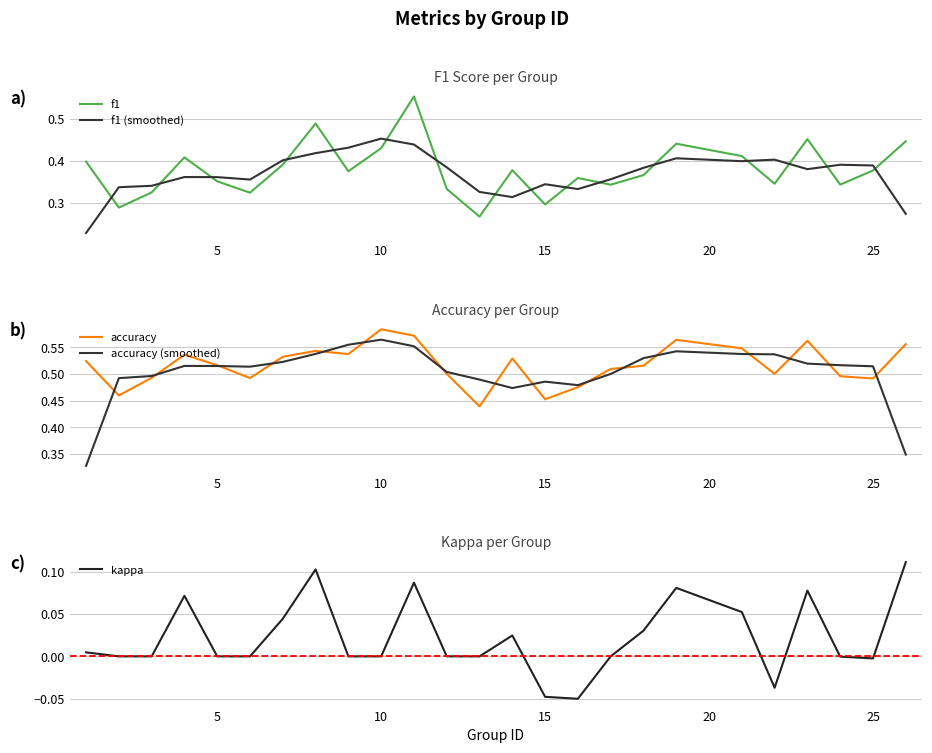

What is the average value of the f1 series?

0.4